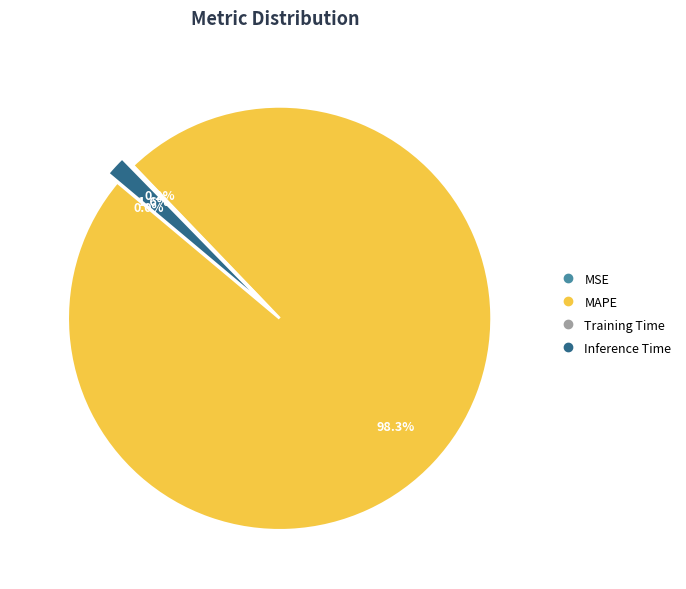

Combined, what portion of the pie is MAPE and Inference Time?

99.8%